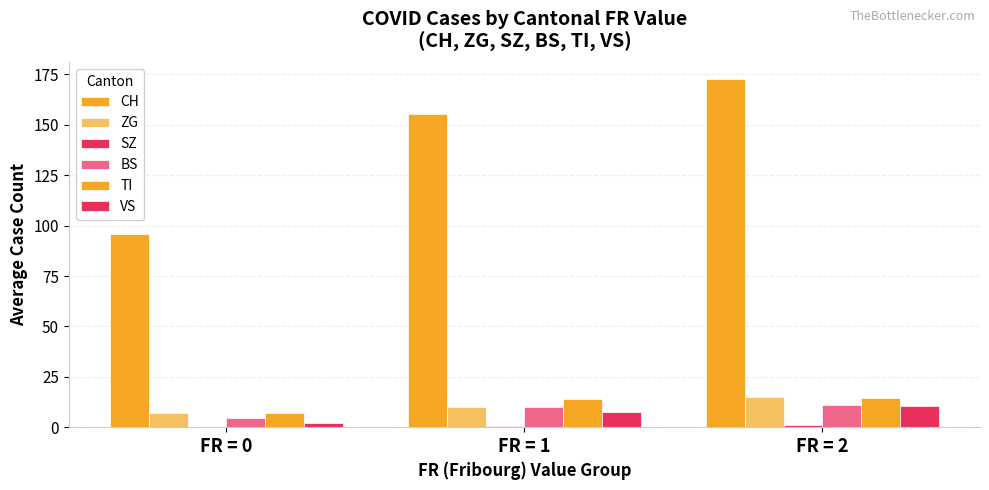

At which label is VS closest to 6?

FR = 1